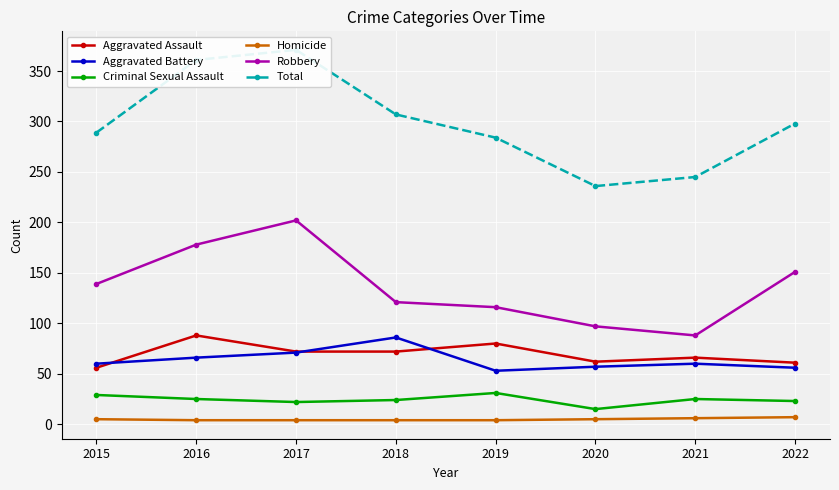

What value does the Criminal Sexual Assault series have at 2015, to the nearest 10?

30